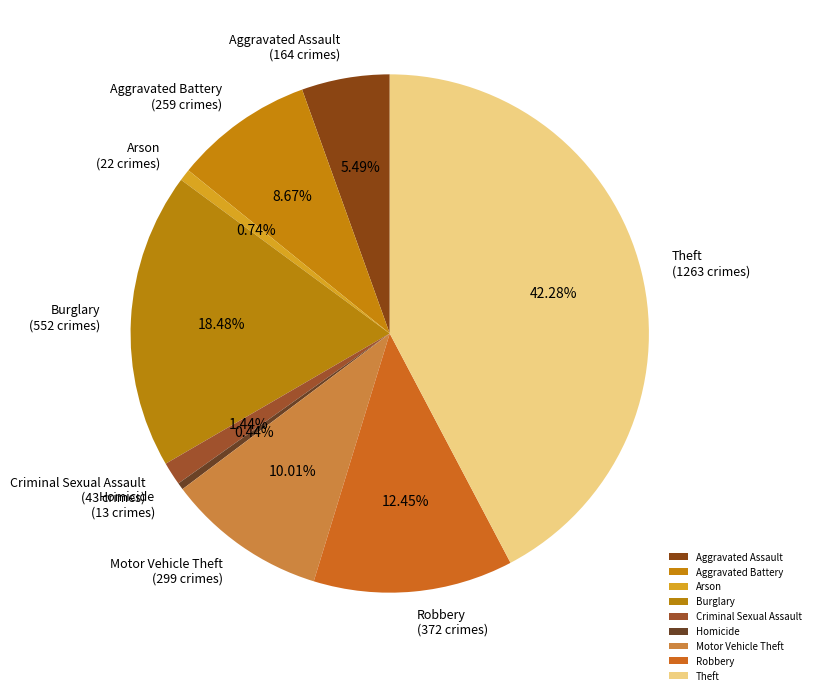

Approximately how many times larger is the value at Robbery compared to Aggravated Battery?

1.4